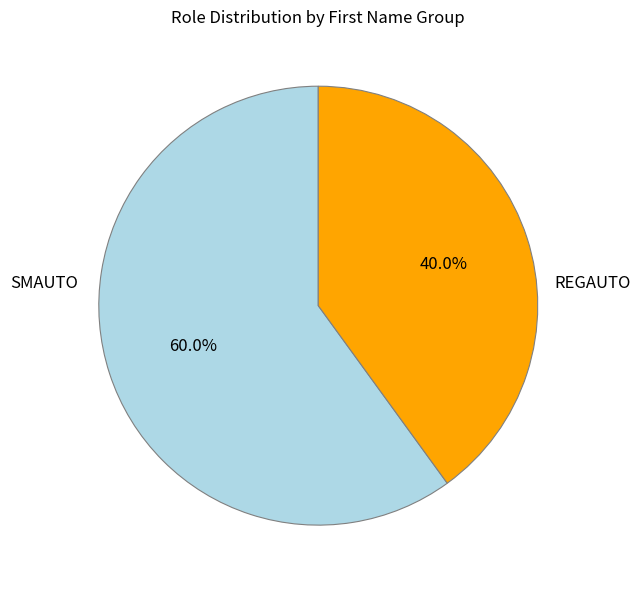

Is there any slice that represents more than half of the pie?

Yes